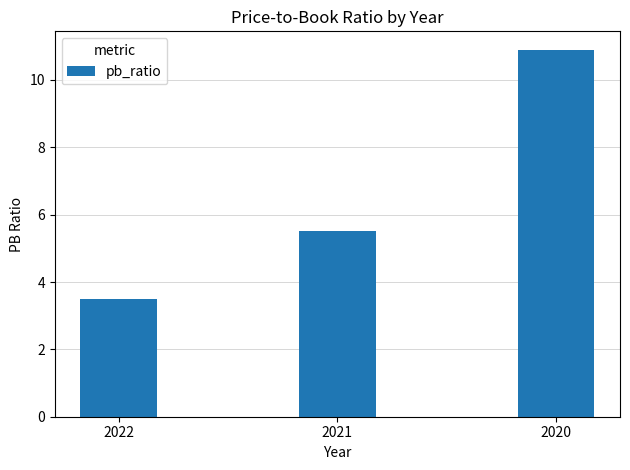

Between 2020 and 2022, which is larger?

2020